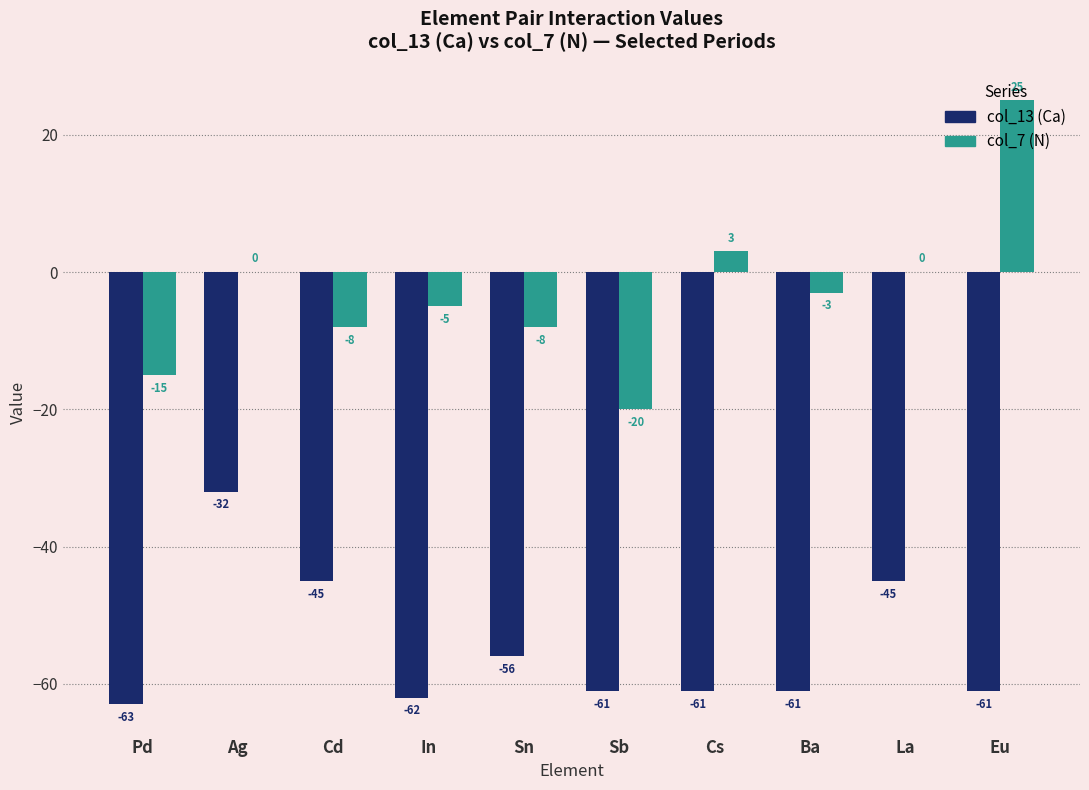

The col_13 (Ca) series shows -90 at Pd. True or false?

False